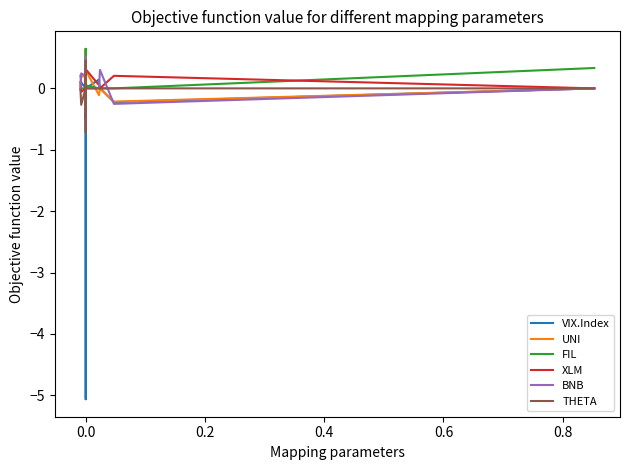

How many times do VIX.Index and FIL cross each other?

1